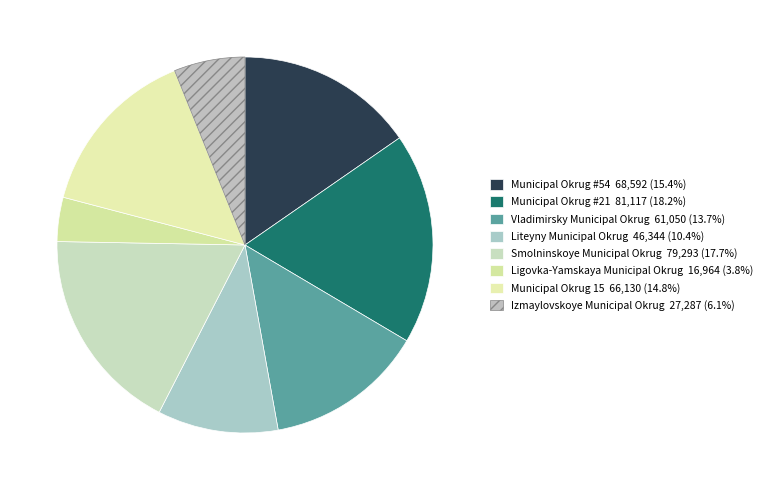

How many segments does this pie chart have?

8